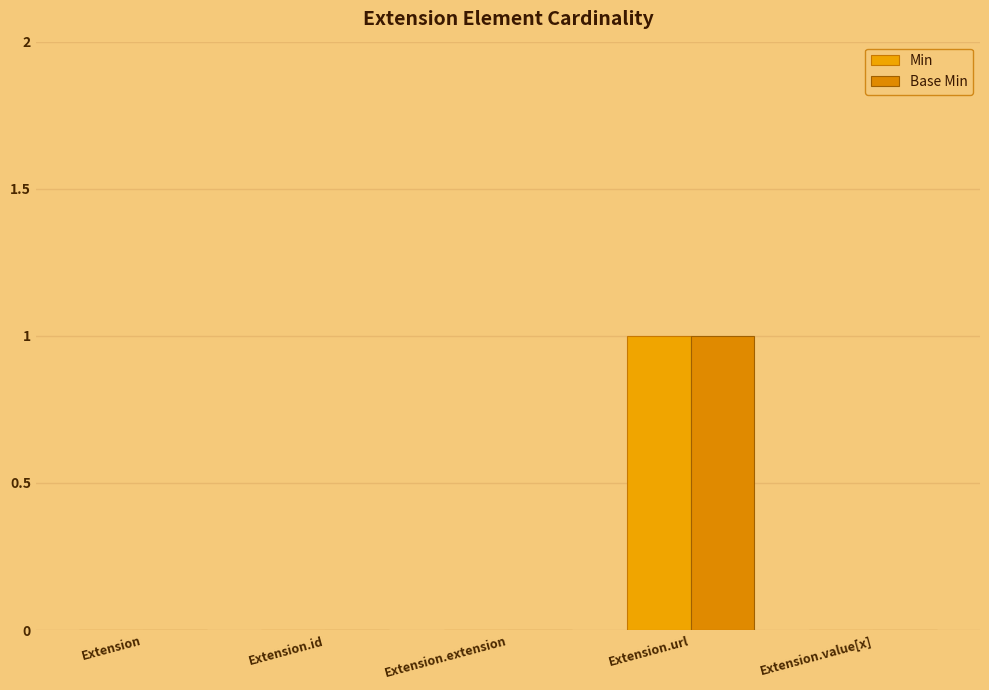

At how many categories does at least one series exceed 0?

1